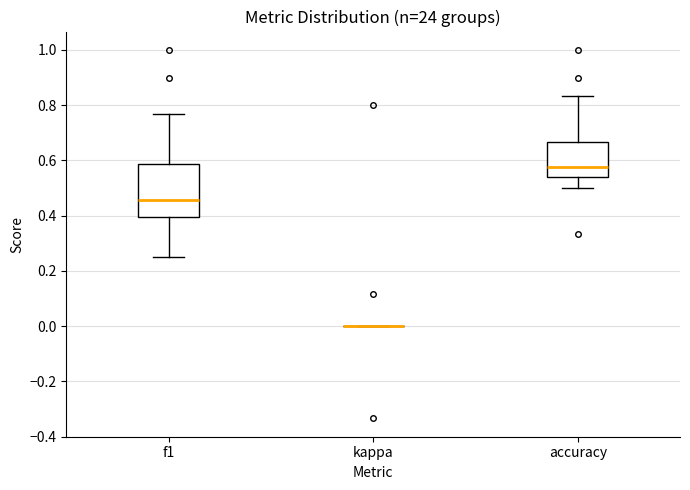

Reading left to right, transcribe this box plot: for each box, give where its median line is, the range the box spans, and where its two whiskers end, as read against the y-axis. The values are not printed on the chart, so give them approximately, as read against the axis.

f1: median 0.46, box 0.40 to 0.58, whiskers 0.26 to 0.76
kappa: box collapsed to a line at 0.00, whiskers 0.00 to 0.00
accuracy: median 0.58, box 0.54 to 0.66, whiskers 0.50 to 0.84